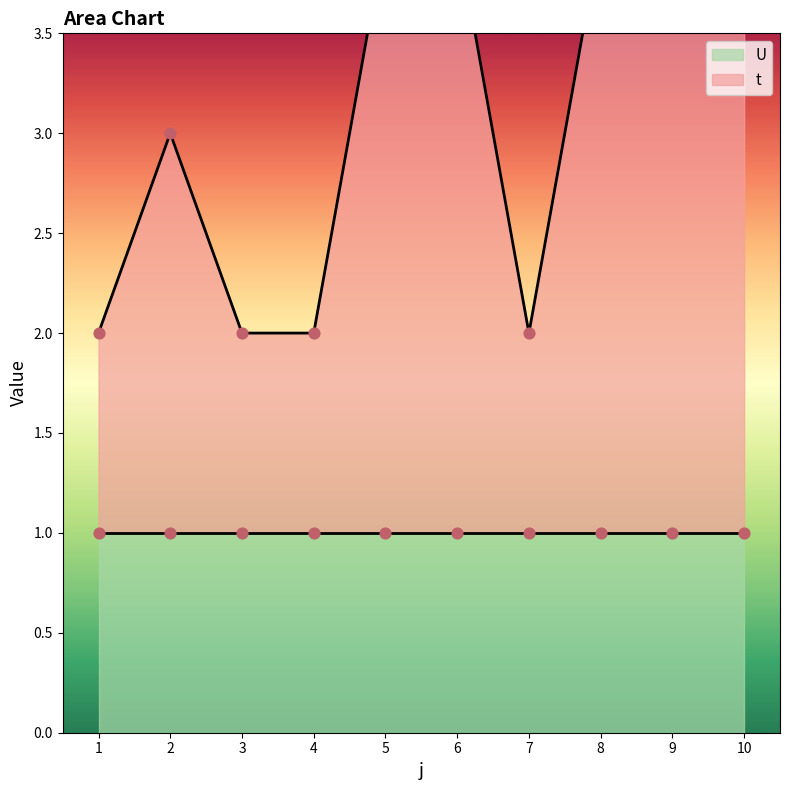

Approximately how many times larger is the value at 10 compared to 6?

1.0